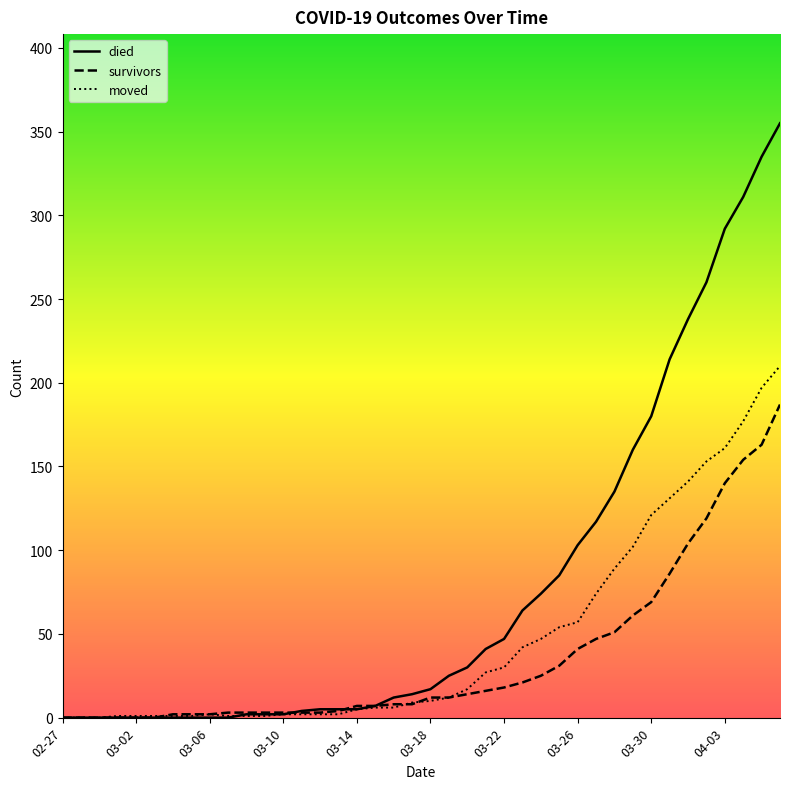

List the series in order of their overall mean, lowest first.

survivors, moved, died